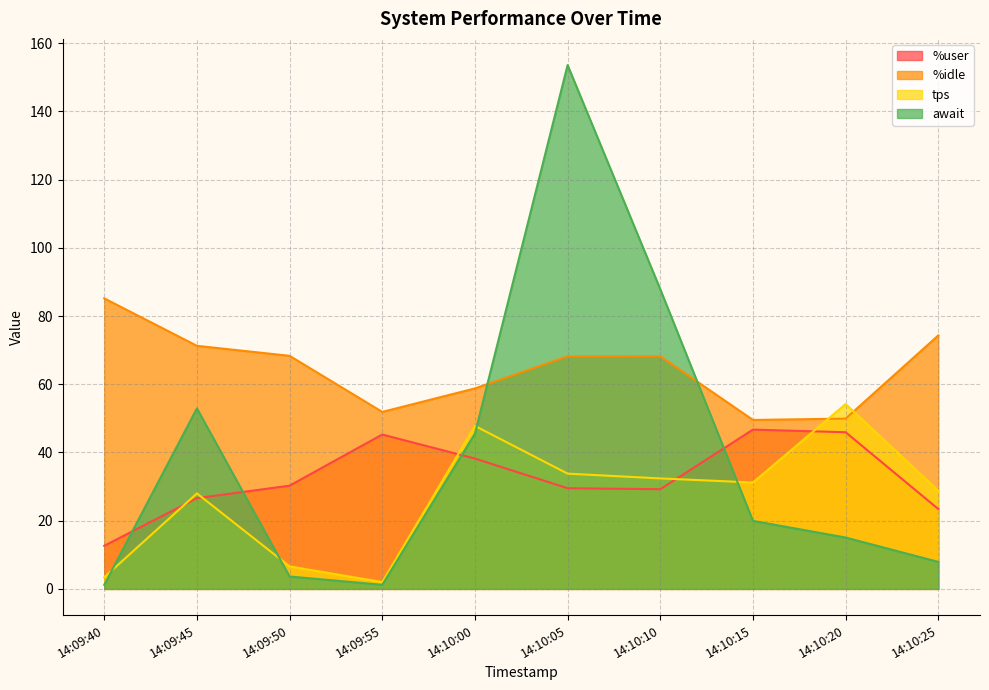

The await series shows 87.9 at 14:10:10. True or false?

True